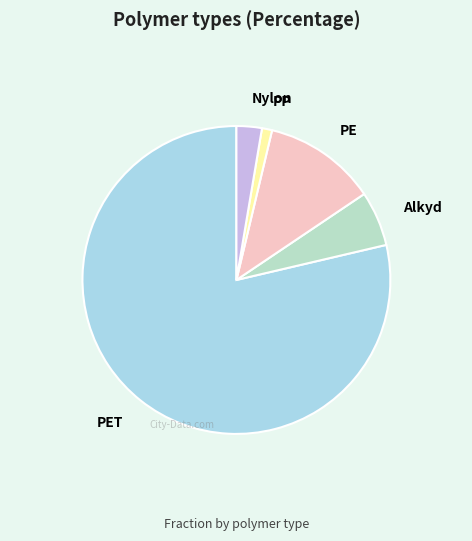

What is the largest slice in the pie chart?

PET